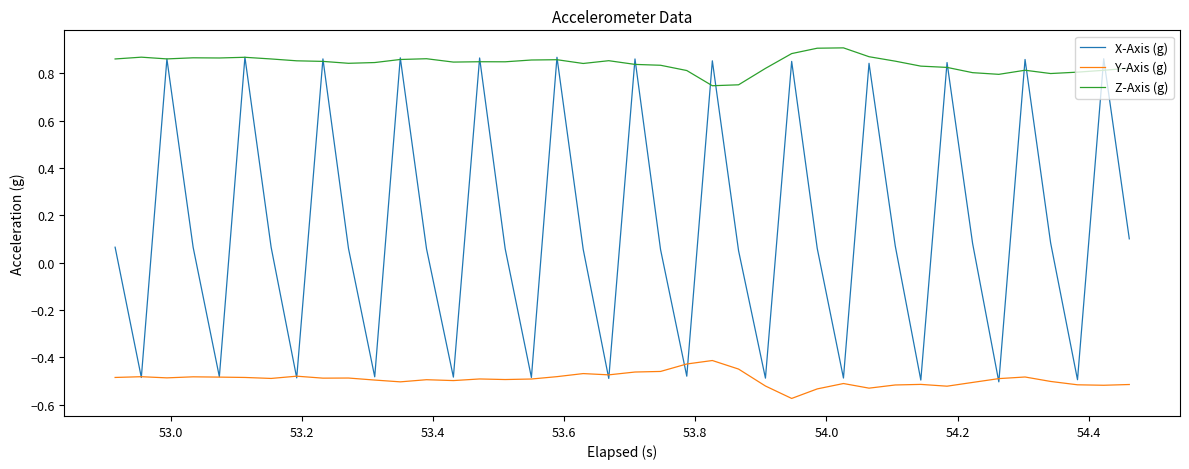

Which series has the largest total across all categories?

Z-Axis (g)